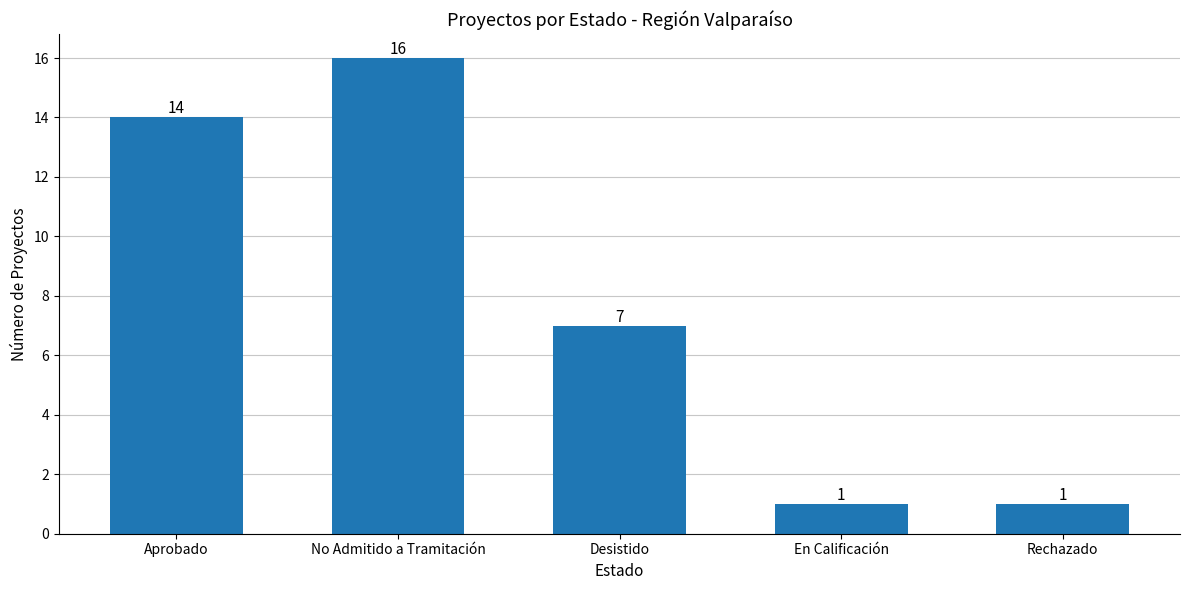

The chart shows a value of 1 at Rechazado. True or false?

True